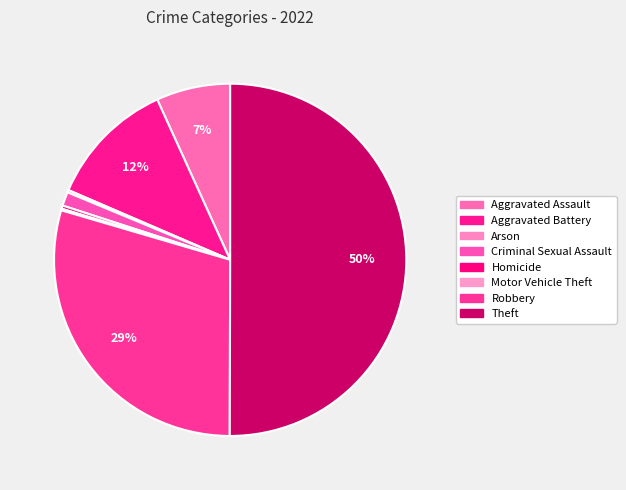

How many slices are in this pie chart?

8